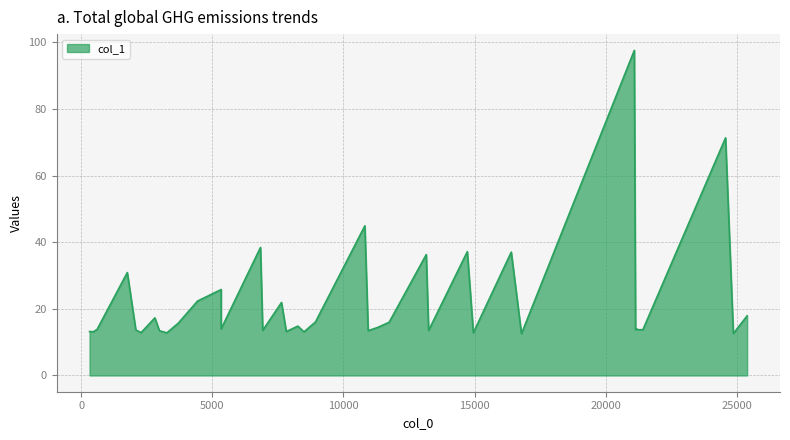

What is the change in value from 1759.62 to 21181.3?

-16.9